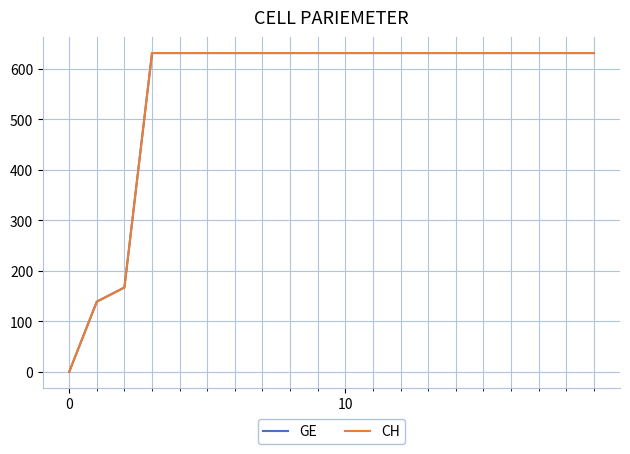

True or false: GE and CH intersect in this chart.

False